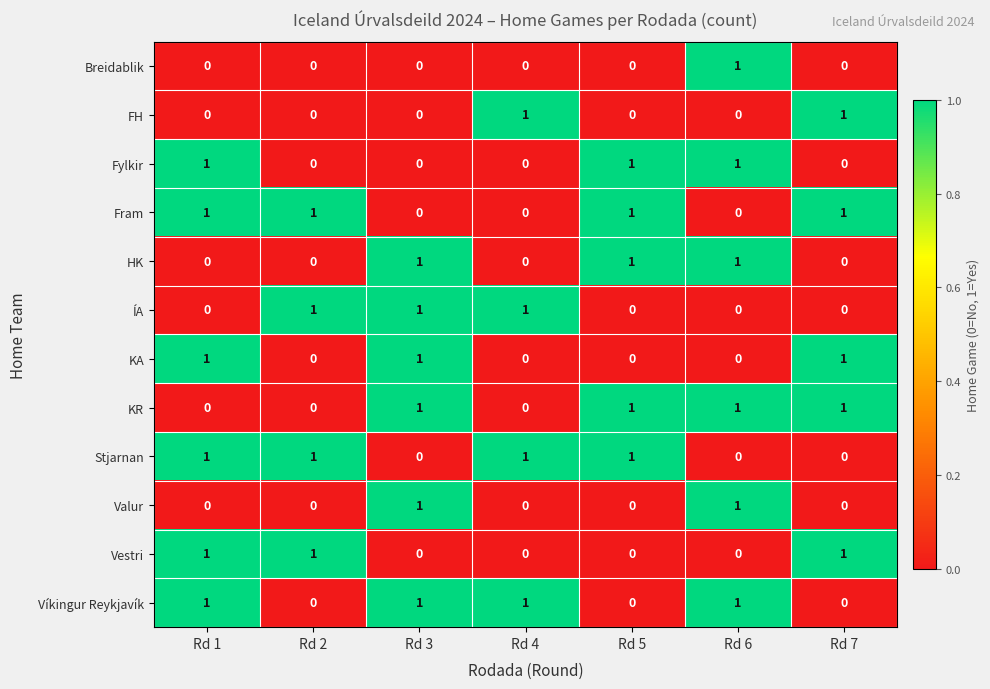

What is the total value across all series at Rd 3?

6